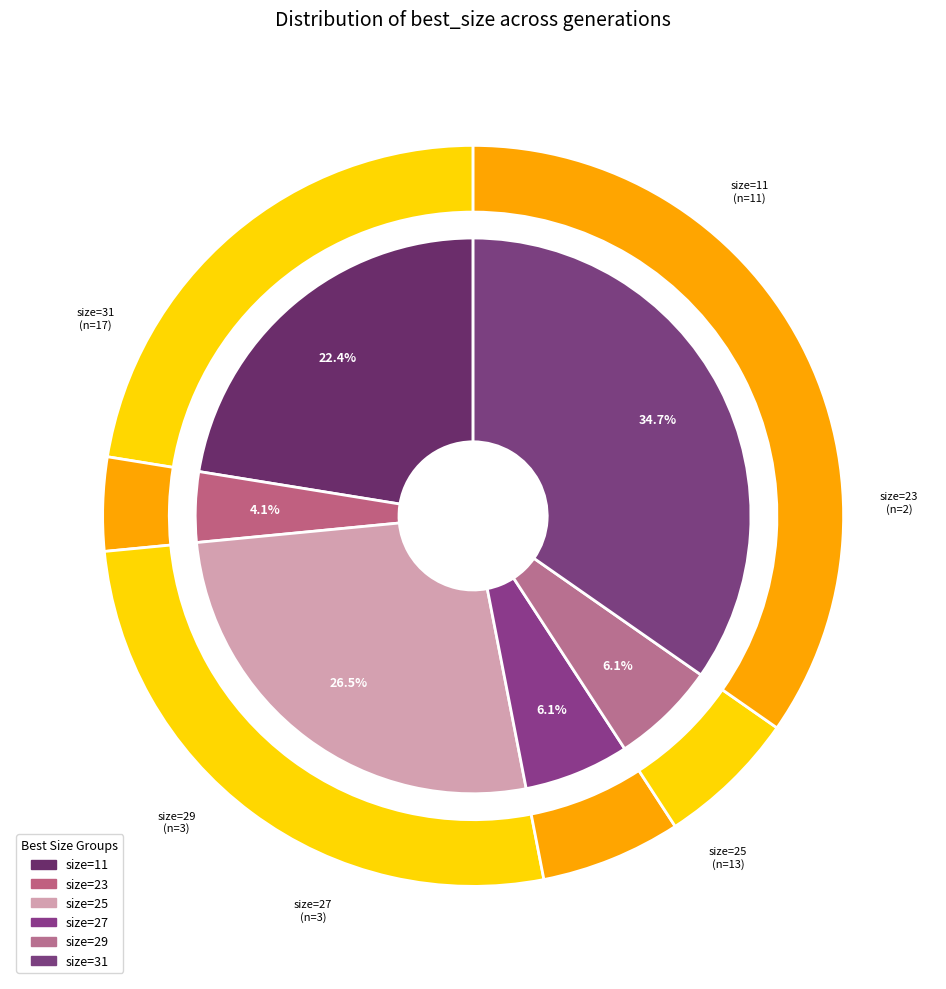

Do 29 and 11 together represent more than half of the pie?

No